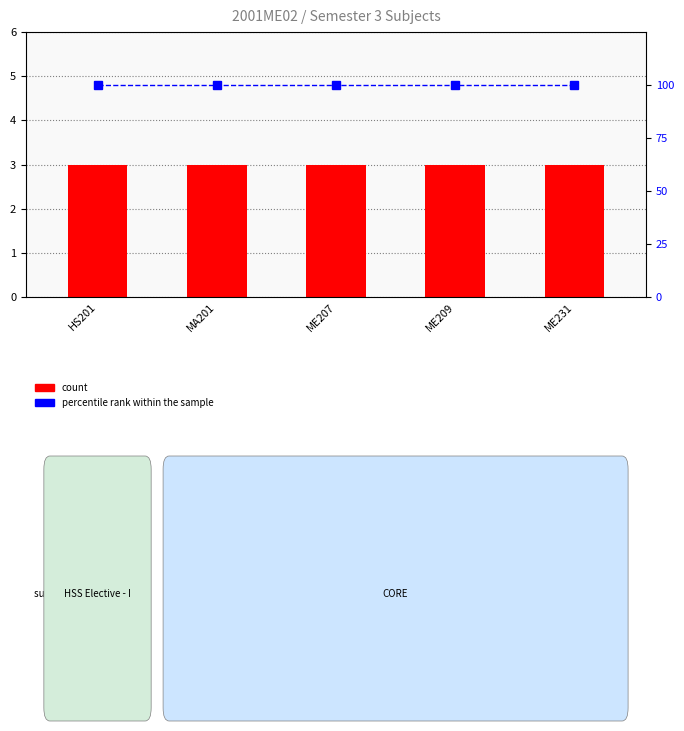

Reading left to right, list all the values displayed in this chart.

count: 3	3	3	3	3
percentile rank within the sample: 100	100	100	100	100